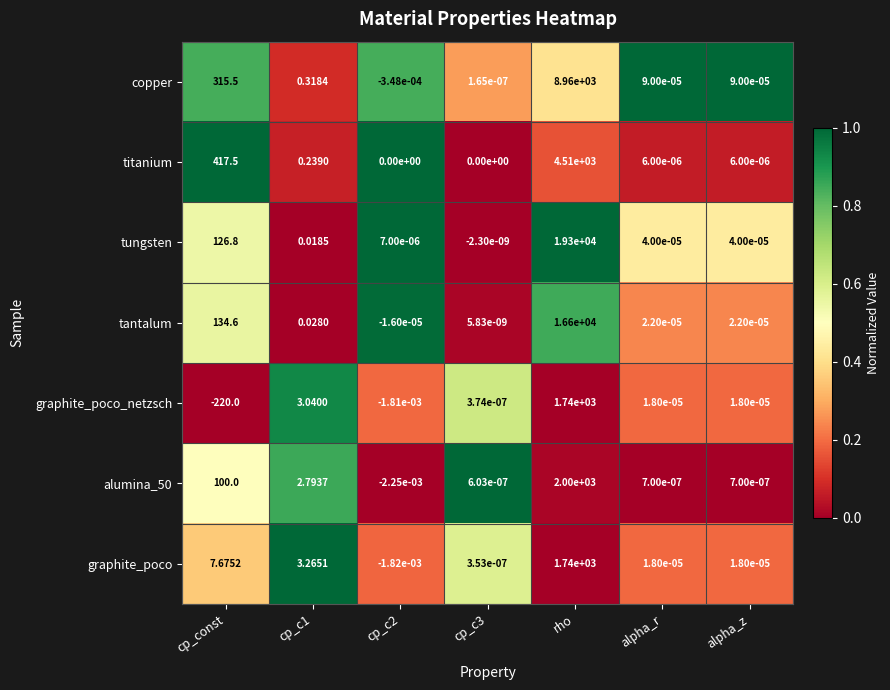

Which series has the largest total across all categories?

tungsten